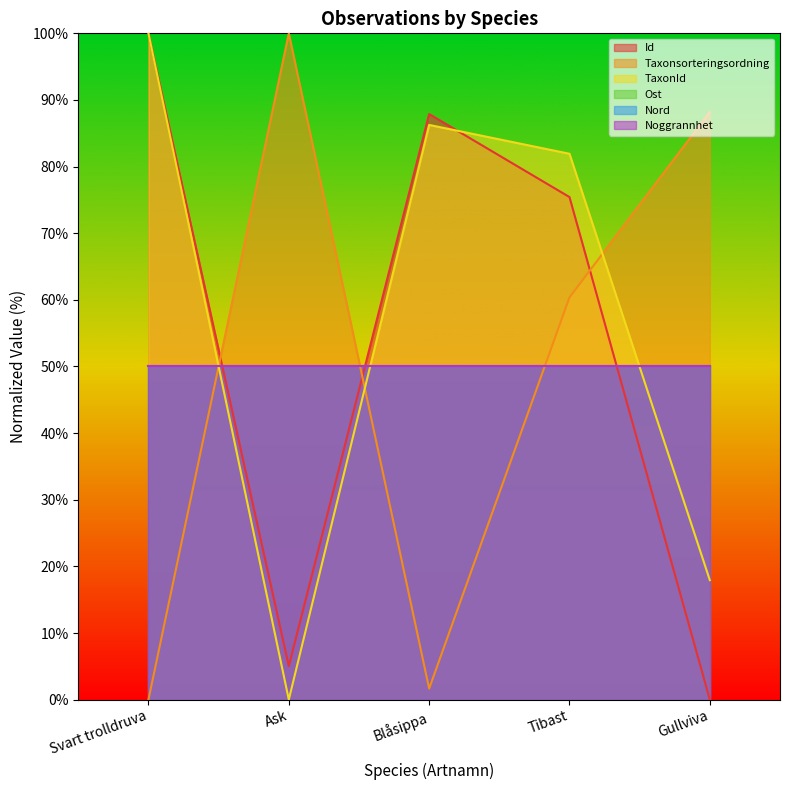

Reading right to left, transcribe all the data shown in this chart.

Id: Gullviva=0.0	Tibast=75.4	Blåsippa=87.9	Ask=5.0	Svart trolldruva=100.0
Taxonsorteringsordning: Gullviva=88.2	Tibast=60.4	Blåsippa=1.7	Ask=100.0	Svart trolldruva=0.0
TaxonId: Gullviva=17.9	Tibast=81.9	Blåsippa=86.3	Ask=0.0	Svart trolldruva=100.0